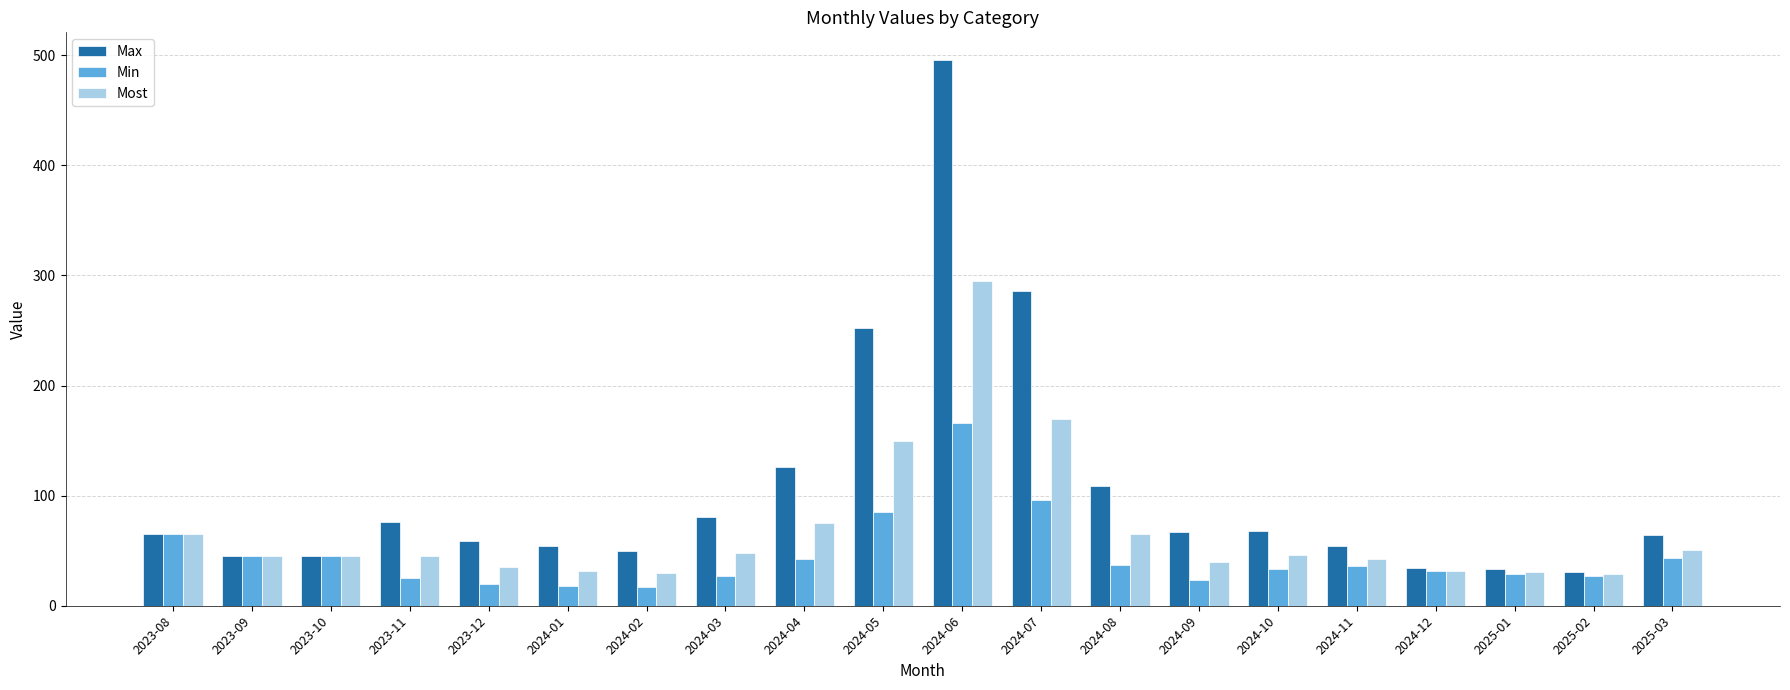

What is the difference between the highest and lowest values at 2025-03?

21